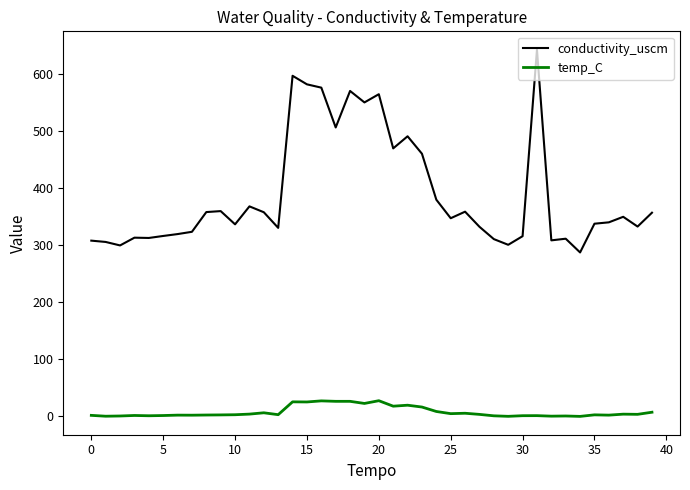

True or false: conductivity_uscm and temp_C intersect in this chart.

False